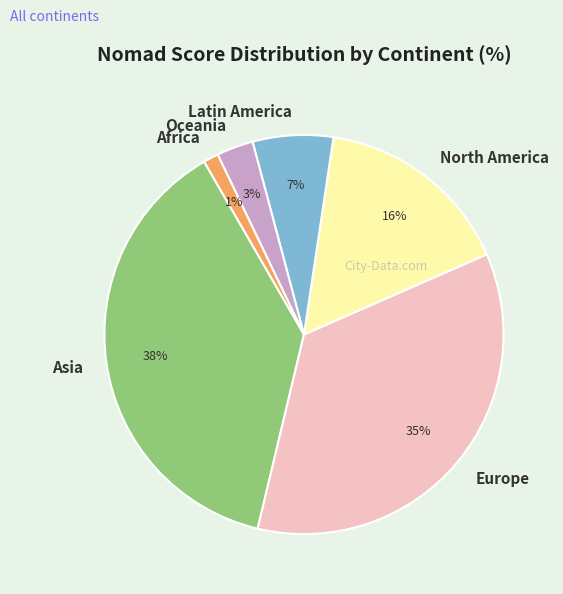

How many segments does this pie chart have?

6